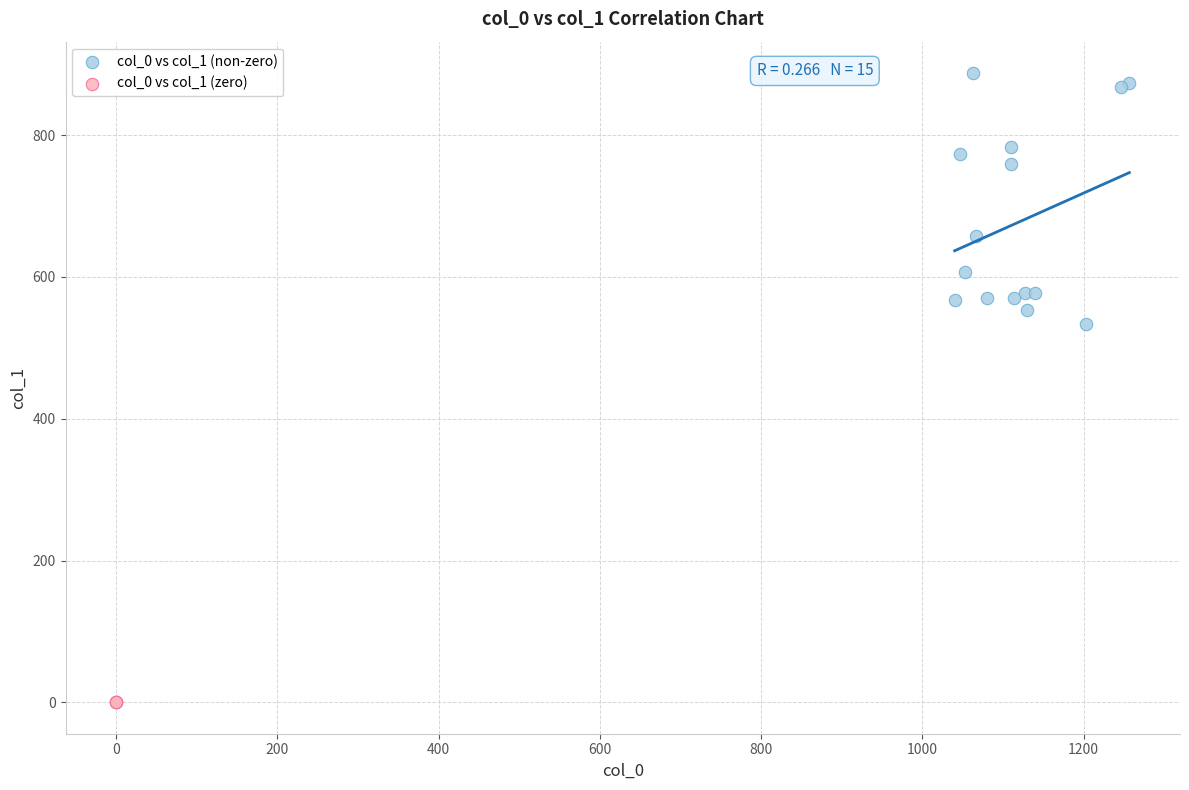

Which series contains the lowest Y value?

col_0 vs col_1 (zero)